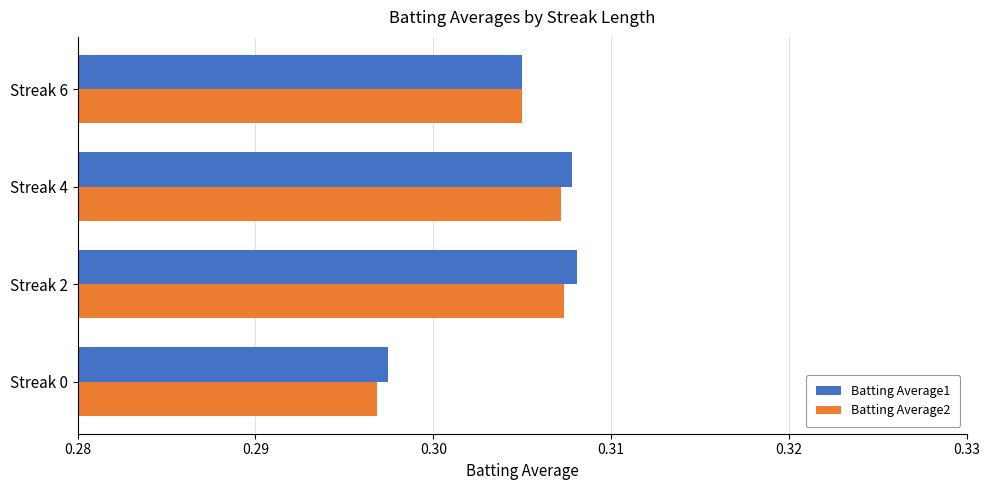

Where is Batting Average2 nearest to the value 0?

Streak 0